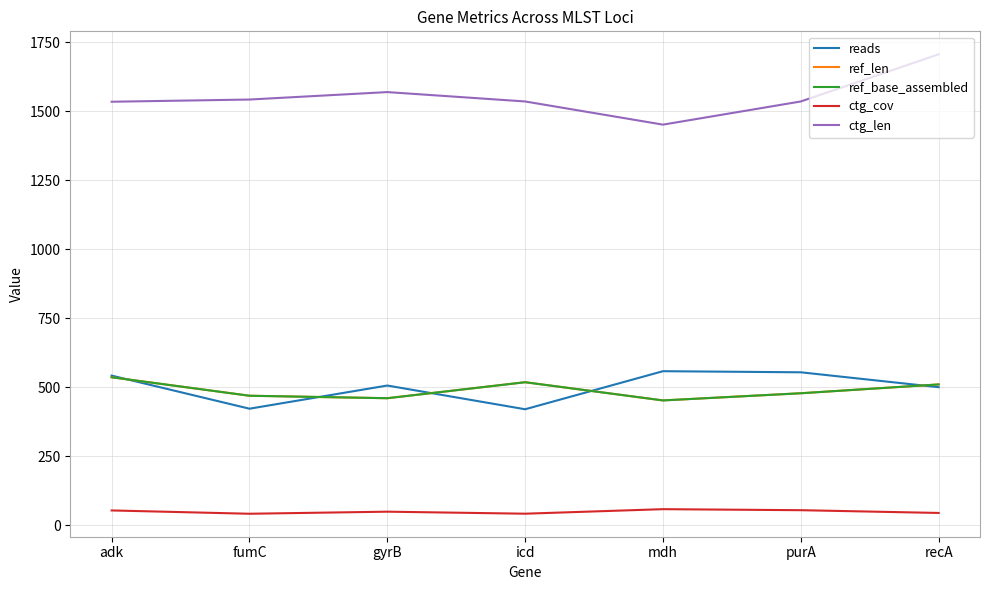

Does the chart have visible grid lines?

Yes